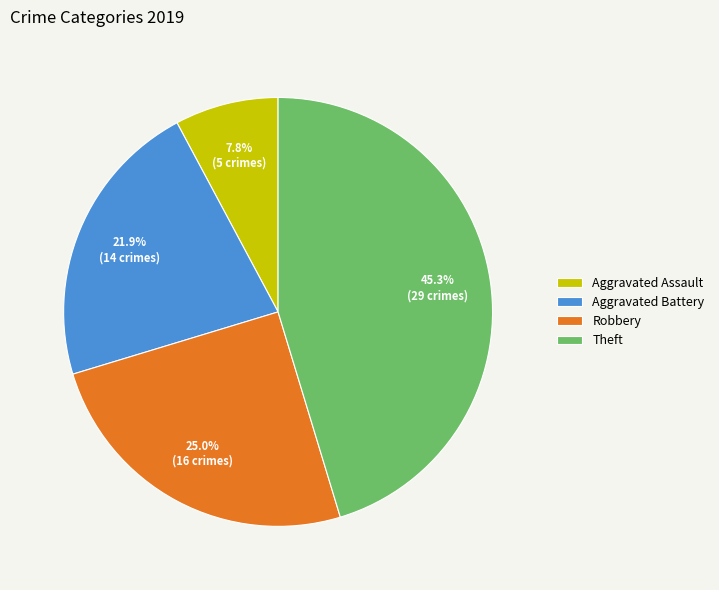

To the nearest percent, what is the average slice percentage?

25%